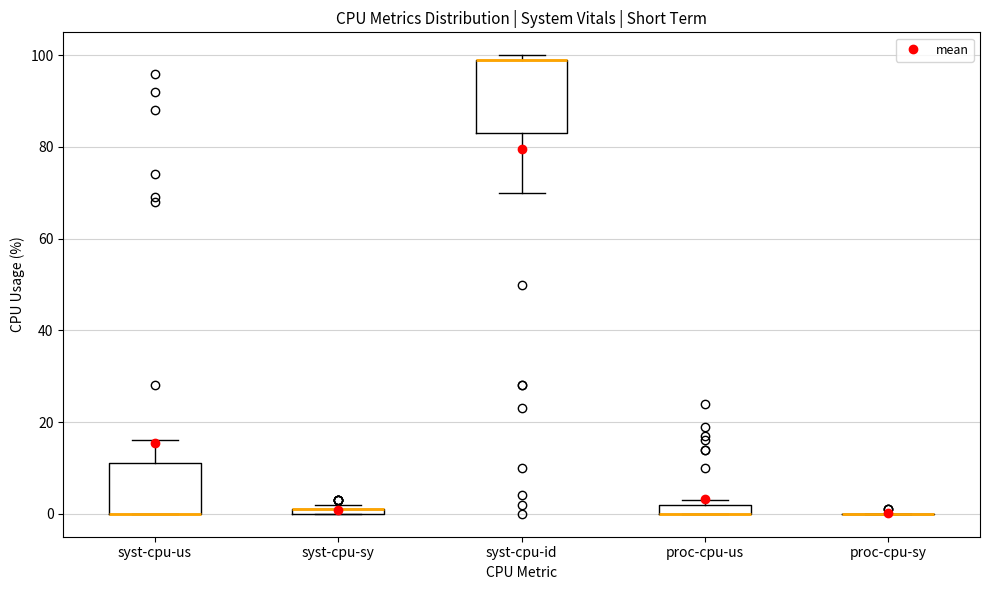

Where is the upper edge of the box for syst-cpu-id on the y-axis? The values are not printed on the chart, so give them approximately, as read against the axis.

100